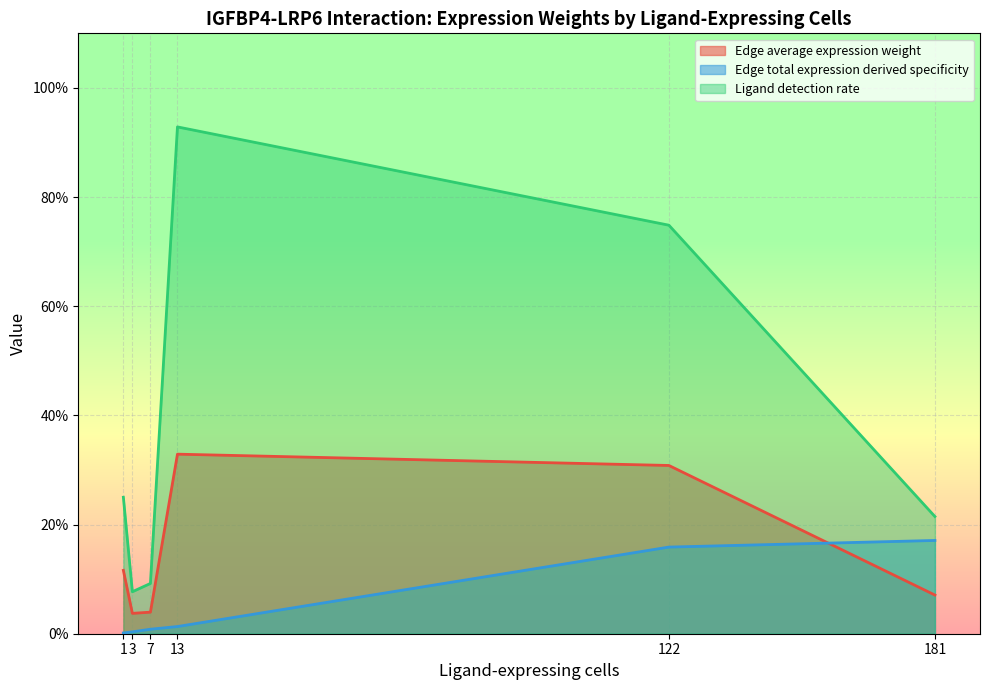

Which series has the largest range (max minus min)?

Ligand detection rate